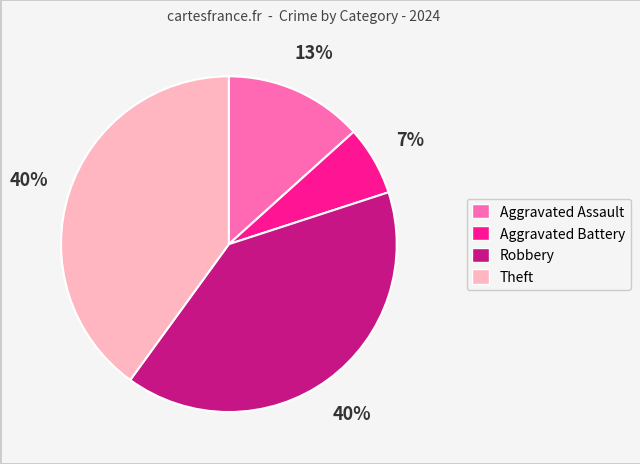

How many segments does this pie chart have?

4